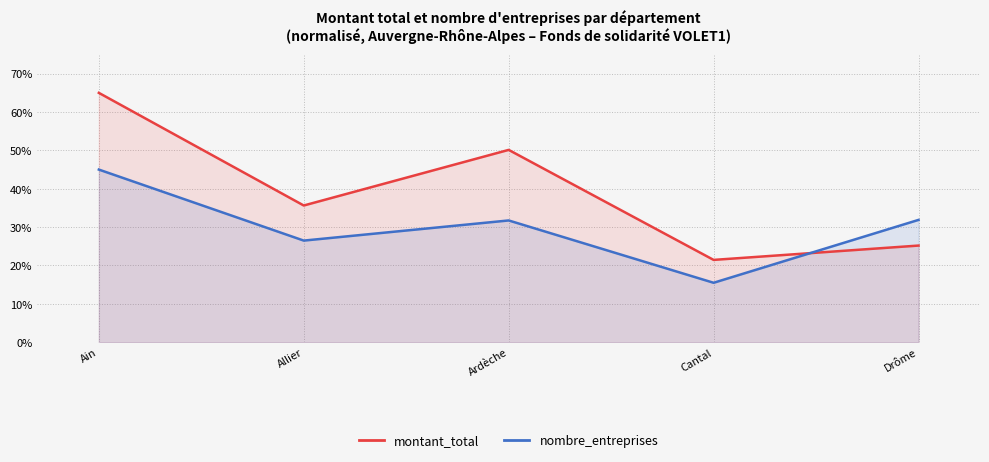

The montant_total series shows 12.3 at Ardèche. True or false?

False